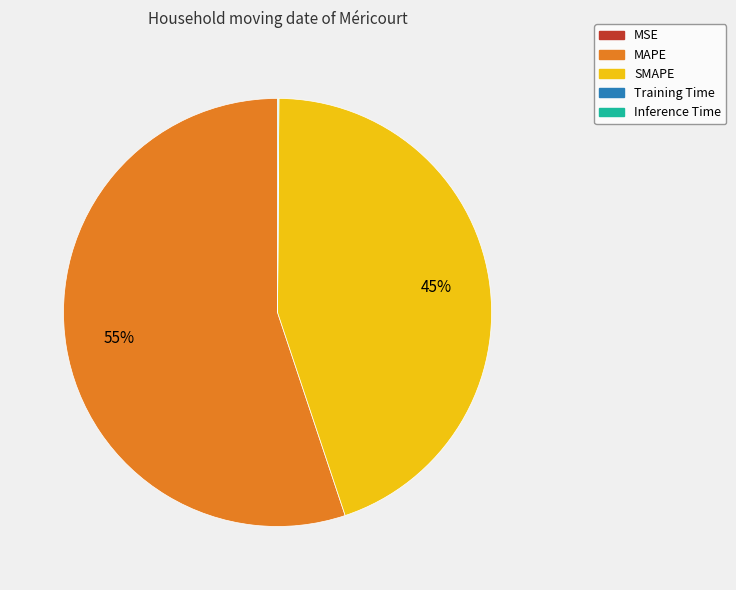

Which slice is the largest?

MAPE